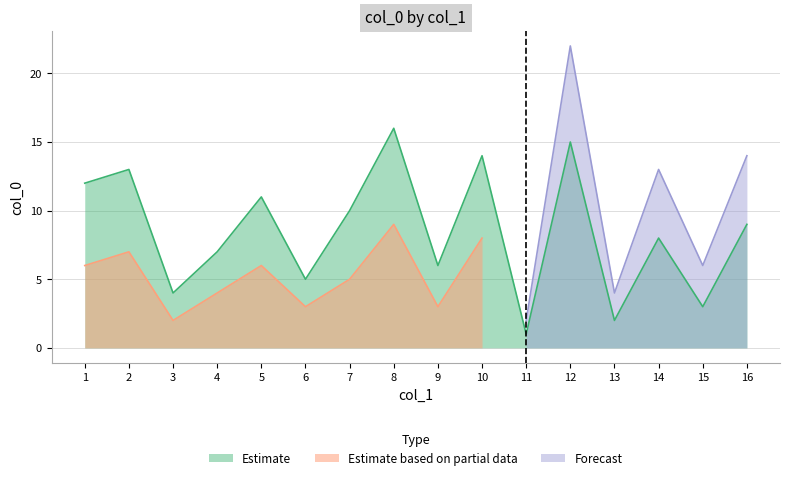

List the labels in order of Estimate value, smallest first.

11, 13, 15, 3, 6, 9, 4, 14, 16, 7, 5, 1, 2, 10, 12, 8